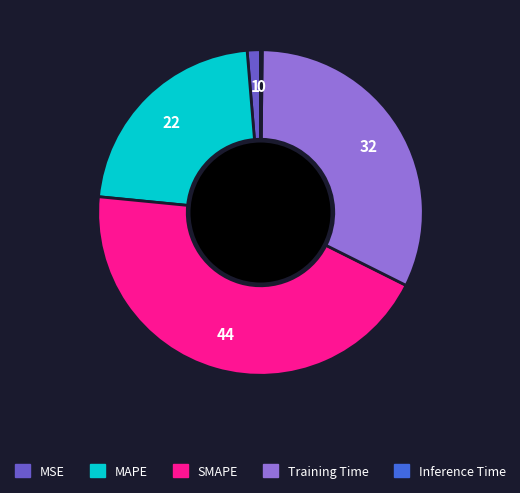

Which category has the biggest portion of the pie?

SMAPE